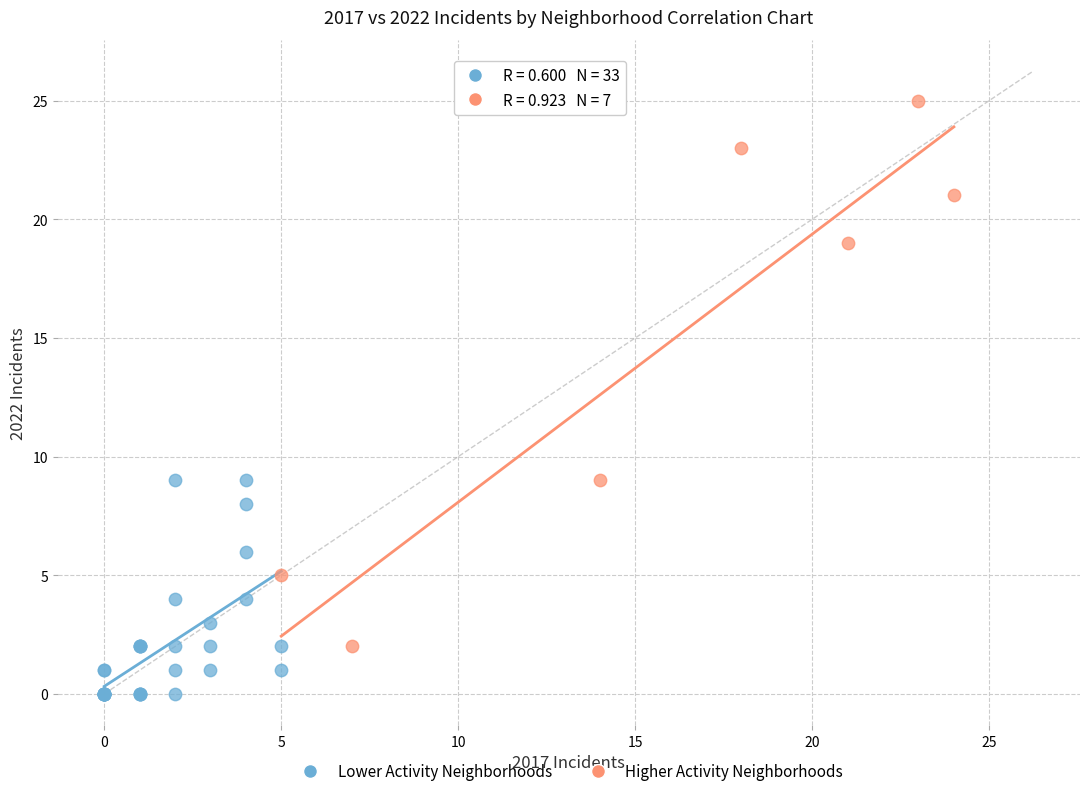

Which series reaches the maximum Y coordinate?

Higher Activity Neighborhoods